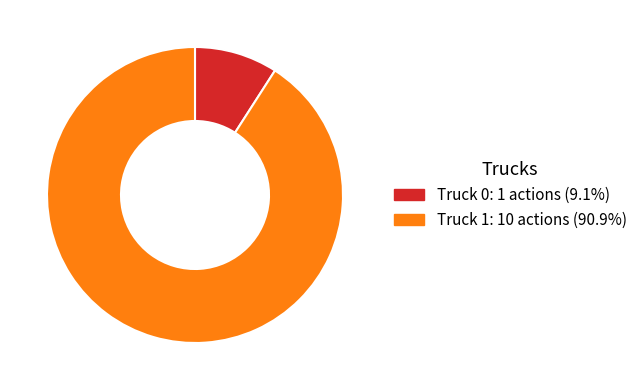

Which slice represents more than half of the pie?

Truck 1